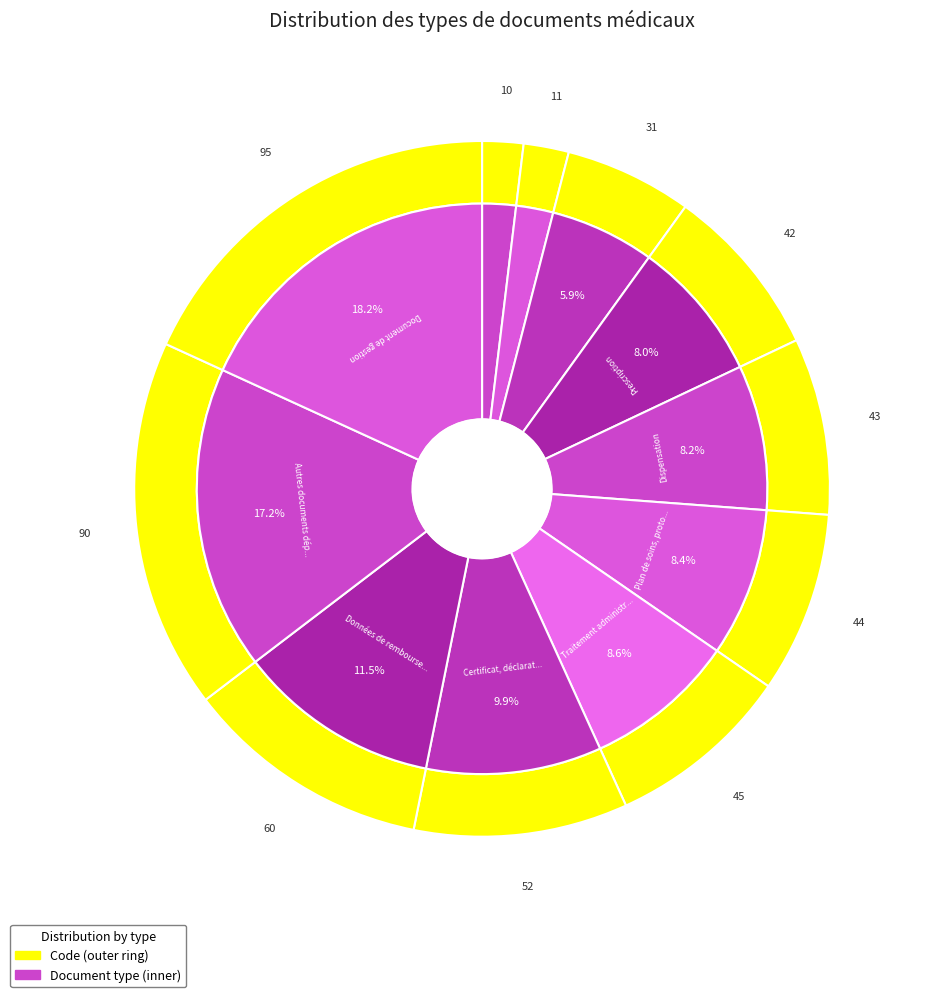

Which slice is the largest?

Document de gestion